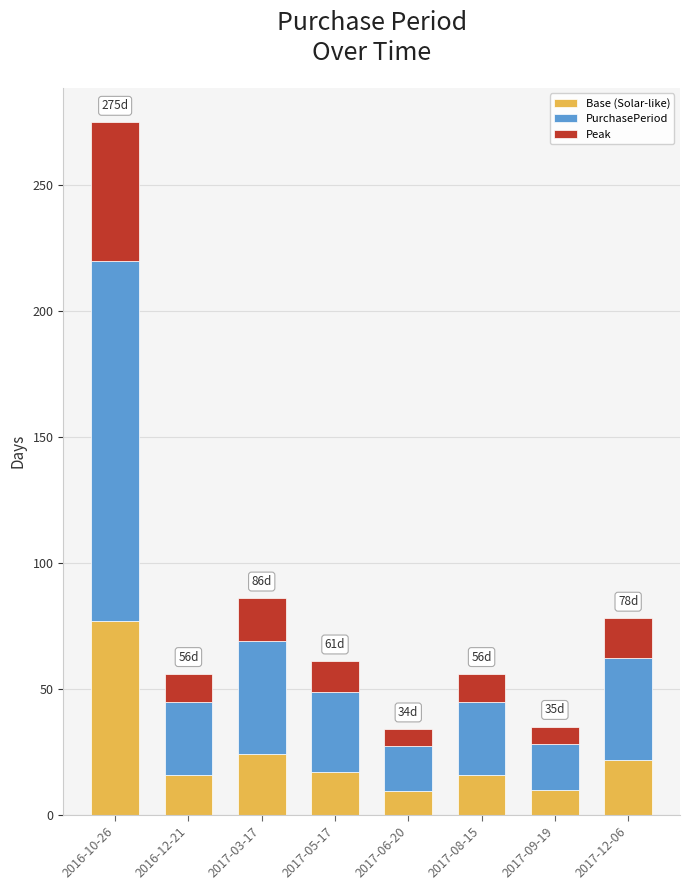

What is the sum of all Base (Solar-like) values?

190.7